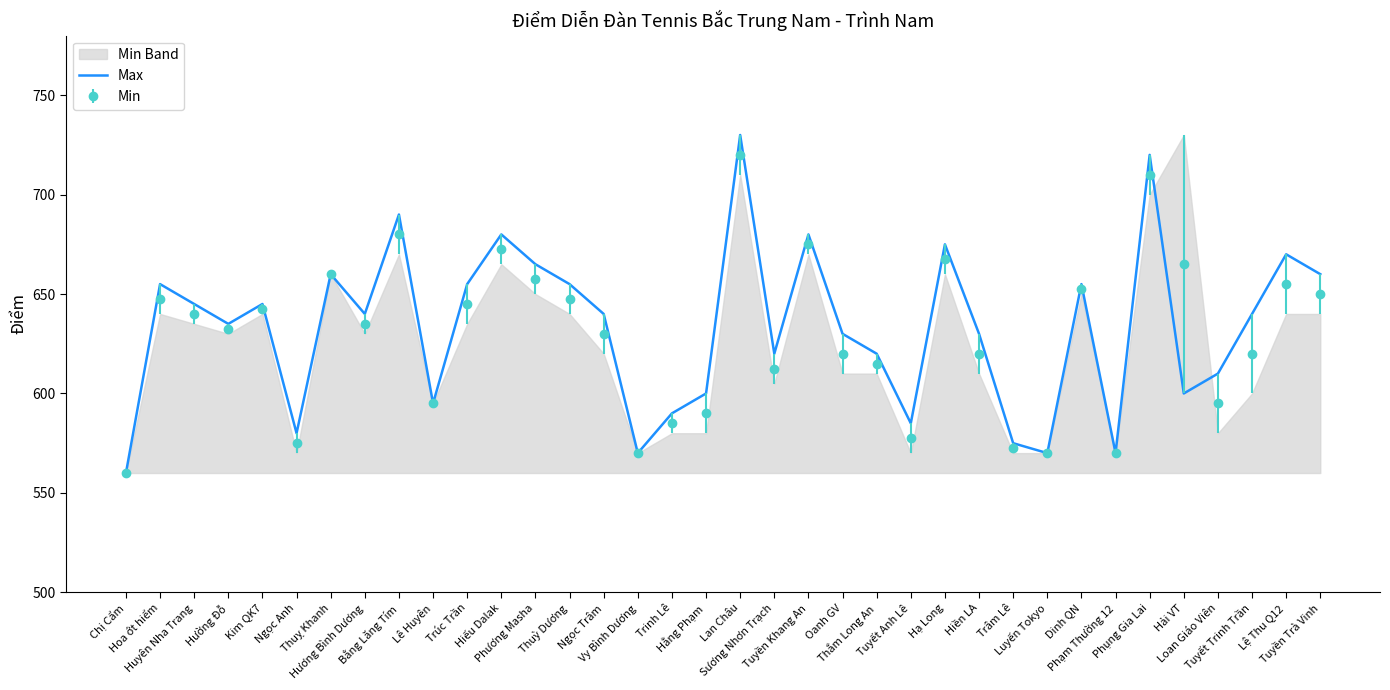

Rank the categories by value from lowest to highest.

Chị Cẩm, Vy Bình Dương, Luyến Tokyo, Phạm Thường 12, Trâm Lê, Ngọc Anh, Tuyết Anh Lê, Trinh Lê, Lê Huyên, Hằng Phạm, Hải VT, Loan Giáo Viên, Sương Nhơn Trạch, Thắm Long An, Oanh GV, Hiền LA, Hường Đỗ, Hương Bình Dương, Ngọc Trâm, Tuyết Trinh Trần, Huyên Nha Trang, Kim QK7, Hoa ớt hiểm, Trúc Trần, Thuỳ Dương, Dinh QN, Thuỵ Khanh, Tuyền Trà Vinh, Phương Masha, Lệ Thu Q12, Hạ Long, Hiếu Dalak, Tuyền Khang An, Bằng Lăng Tím, Phụng Gia Lai, Lan Châu